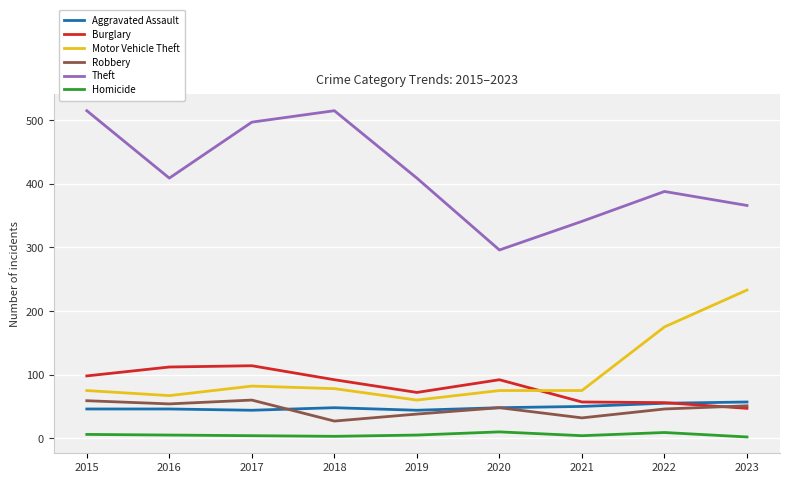

In Theft, how many points are lower than both neighbors (excluding endpoints)?

2